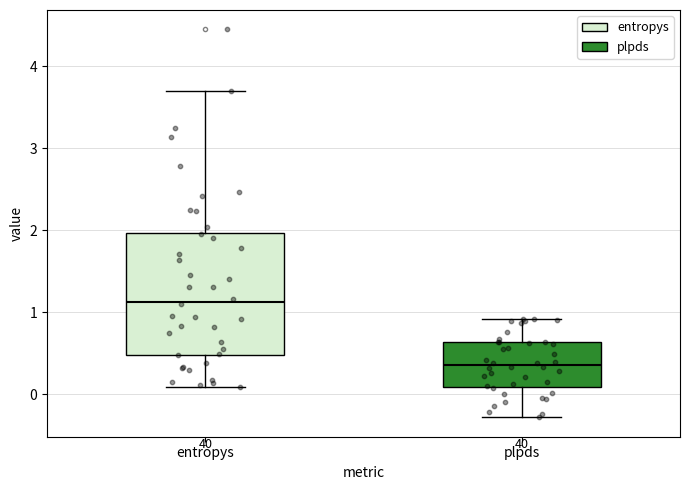

Which box's median line is the highest?

entropys